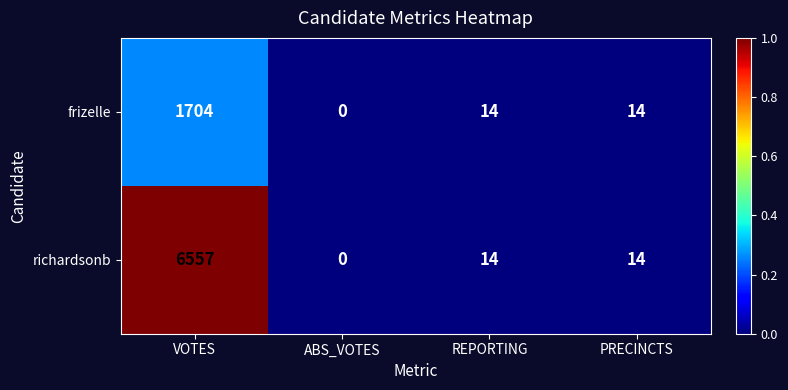

List the series in order of their peak value, highest first.

richardsonb, frizelle